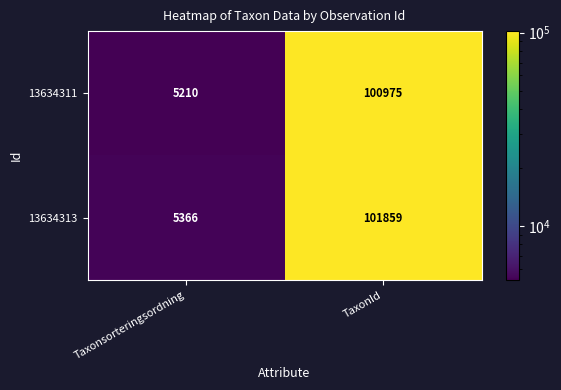

Between Taxonsorteringsordning and TaxonId, which series saw the biggest shift?

13634313